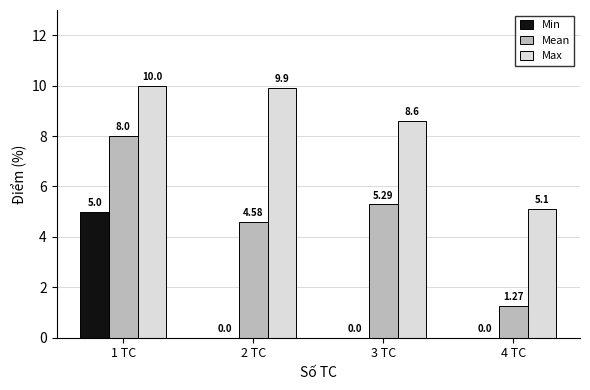

Which series has the largest total across all categories?

Max